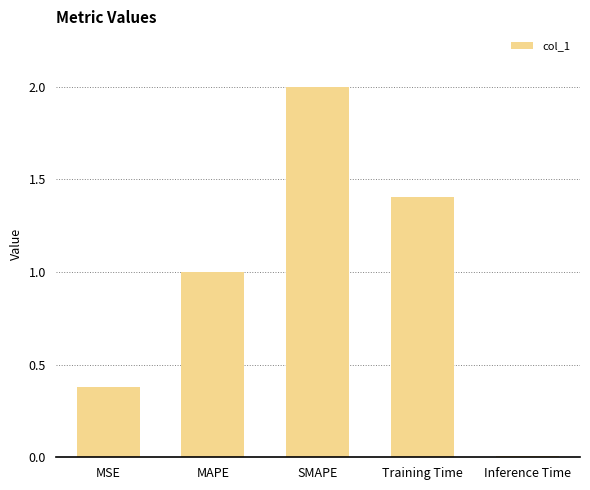

Is it true that the value at MSE is 0.4?

True